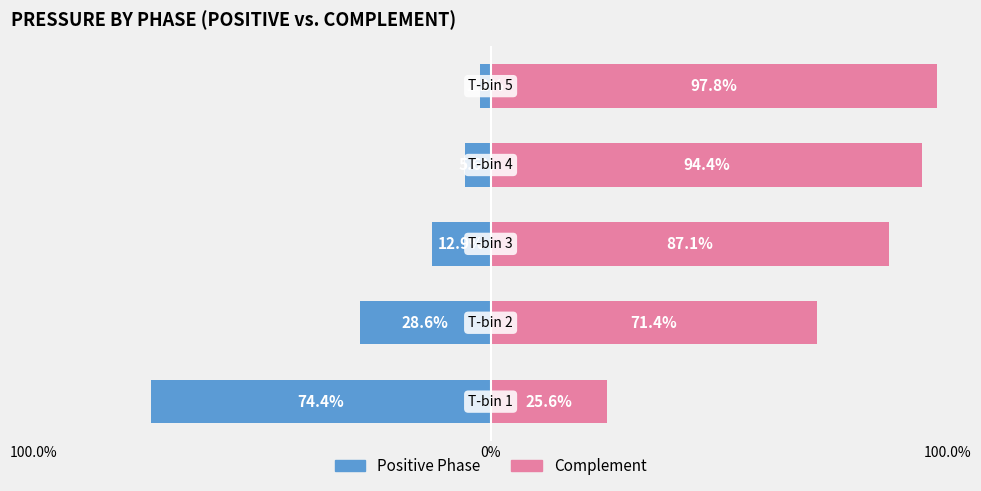

How many bars are there in total?

10